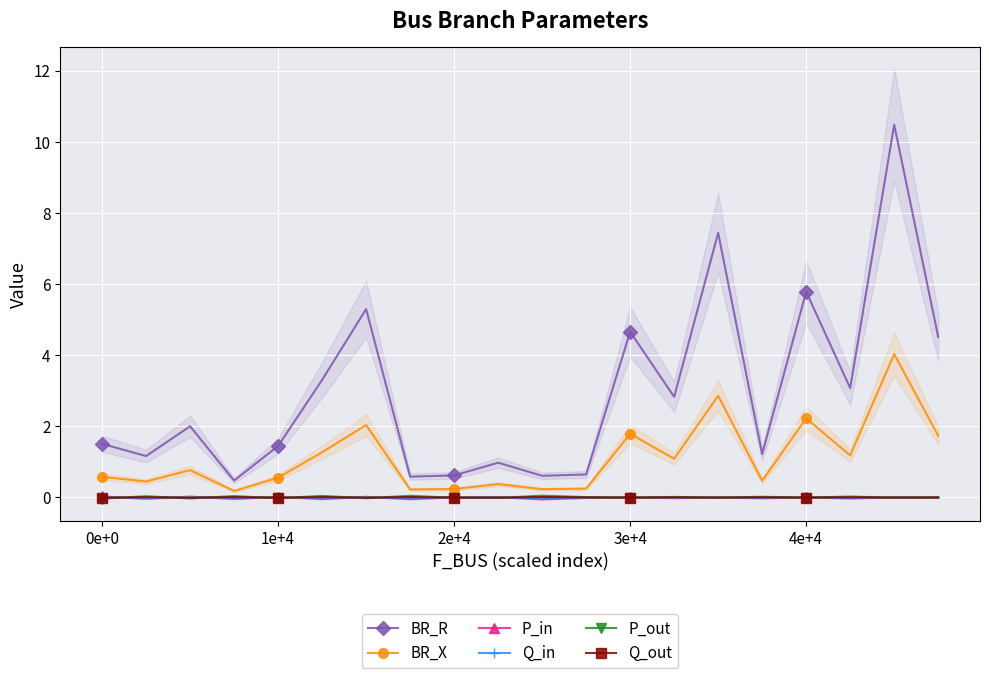

True or false: BR_R and P_out intersect in this chart.

False